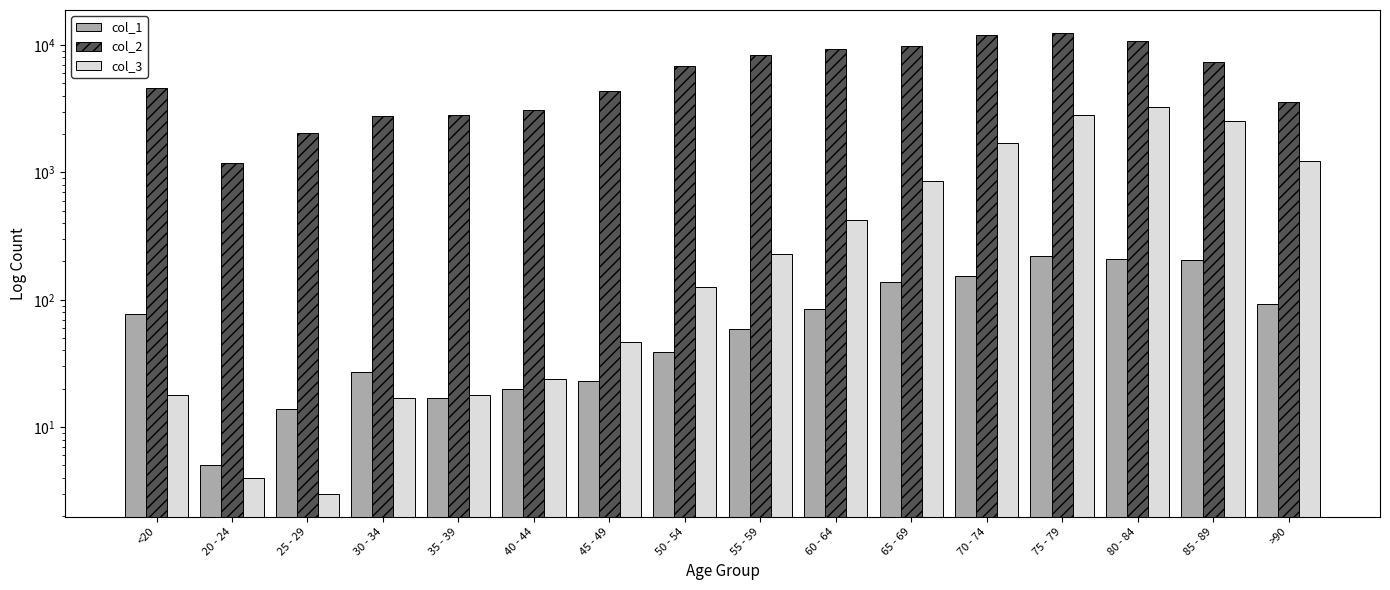

What value does the col_3 series have at 50 - 54, to the nearest 100?

100